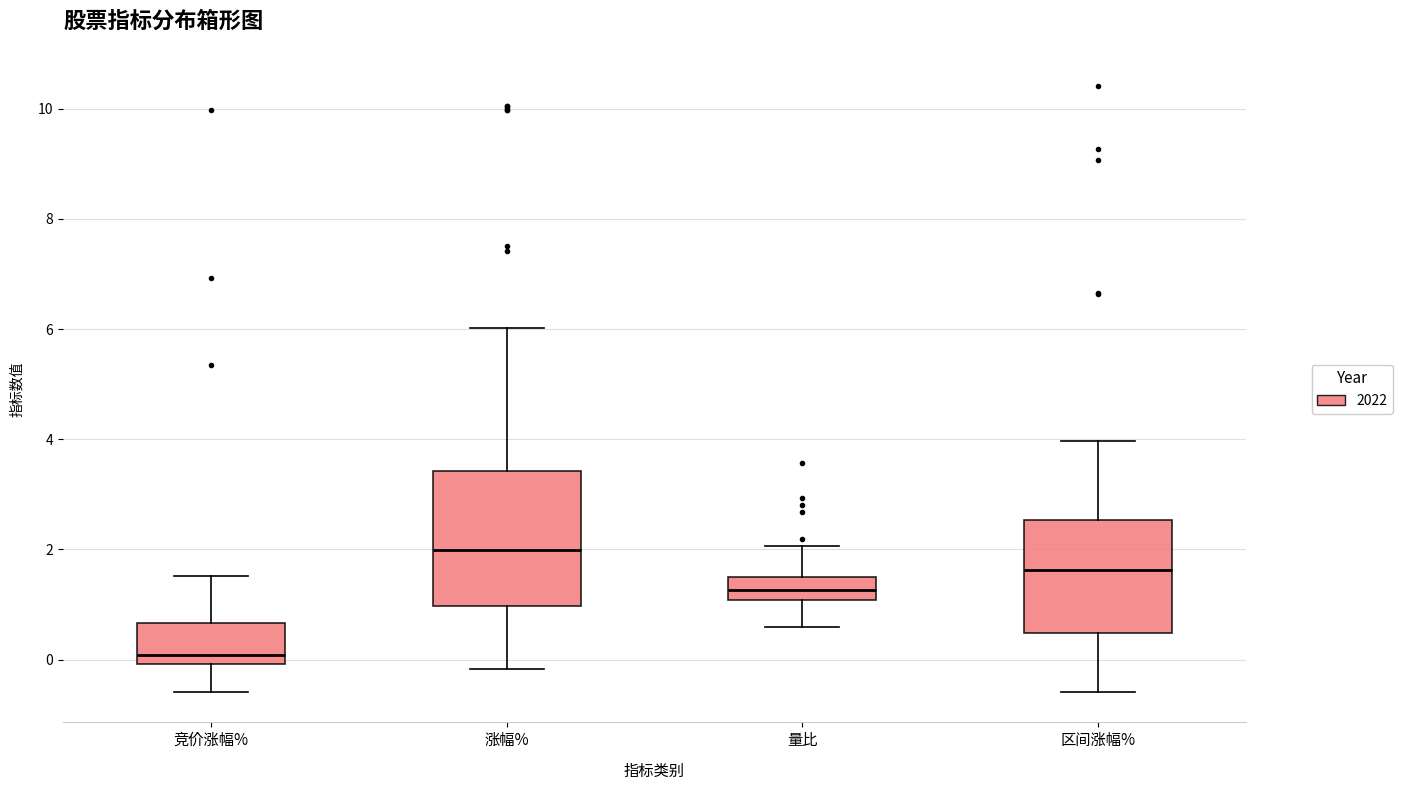

Reading left to right, read every box against the y-axis: the position of its median line, the range the box covers, and the ends of its whiskers. The values are not printed on the chart, so give them approximately, as read against the axis.

竞价涨幅%: median 0.0 (just above the box's lower edge), box 0.0 to 0.6, whiskers -0.6 to 1.6
涨幅%: median 2.0, box 1.0 to 3.4, whiskers -0.2 to 6.0
量比: median 1.2, box 1.0 to 1.6, whiskers 0.6 to 2.0
区间涨幅%: median 1.6, box 0.4 to 2.6, whiskers -0.6 to 4.0